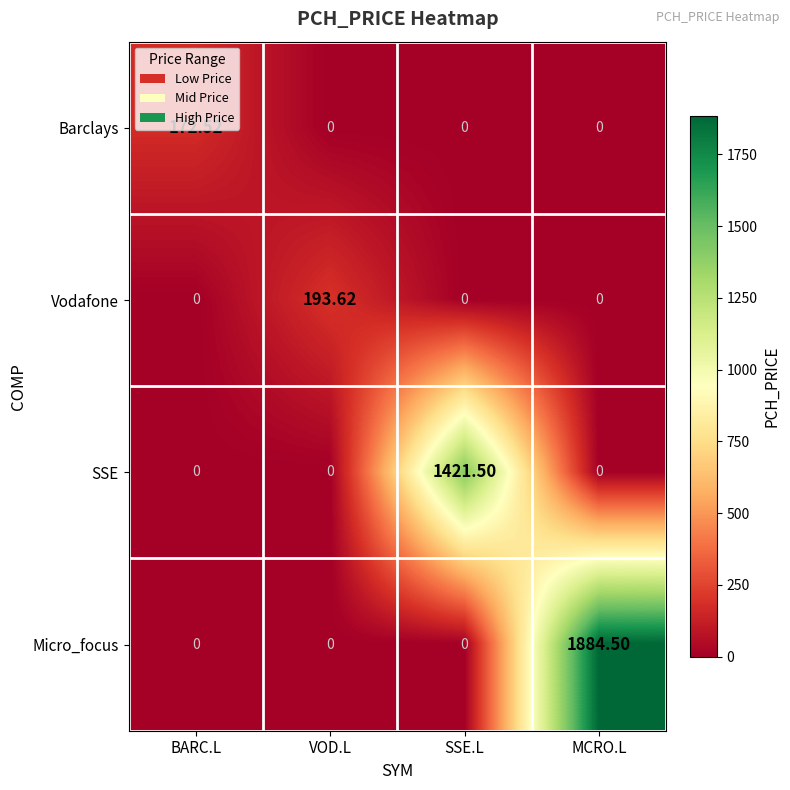

Which series has the largest range (max minus min)?

Micro_focus